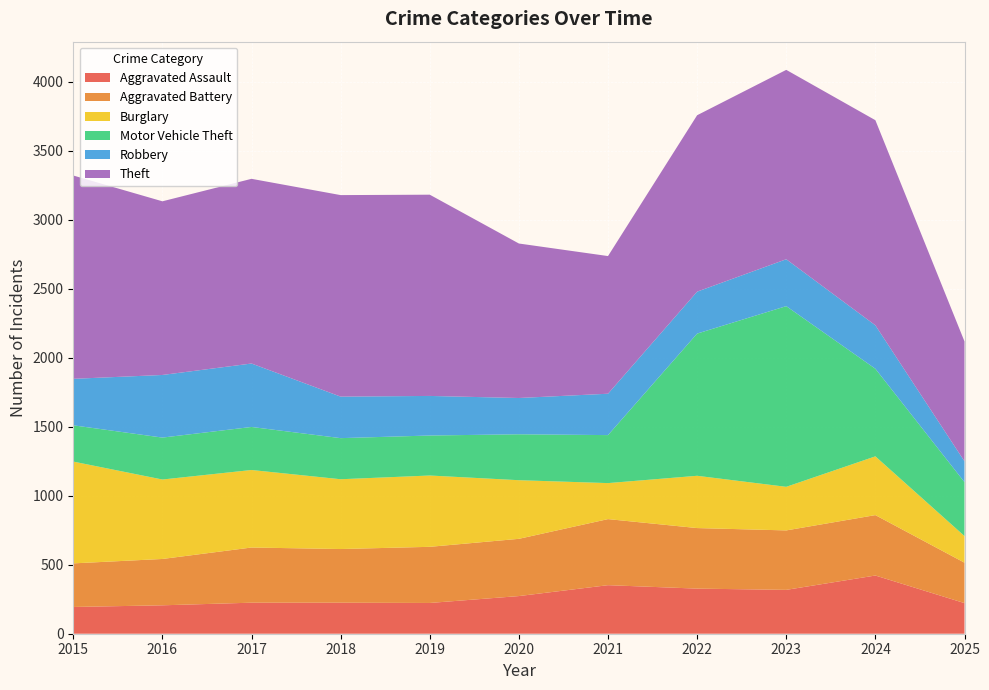

Reading right to left, transcribe all the data shown in this chart.

Aggravated Assault: 2025=222	2024=422	2023=318	2022=327	2021=352	2020=273	2019=223	2018=225	2017=225	2016=206	2015=194
Aggravated Battery: 2025=293	2024=438	2023=431	2022=439	2021=479	2020=415	2019=407	2018=389	2017=400	2016=336	2015=316
Burglary: 2025=193	2024=426	2023=316	2022=379	2021=261	2020=425	2019=517	2018=506	2017=562	2016=576	2015=738
Motor Vehicle Theft: 2025=391	2024=635	2023=1310	2022=1031	2021=348	2020=333	2019=290	2018=298	2017=312	2016=304	2015=263
Robbery: 2025=151	2024=315	2023=340	2022=304	2021=300	2020=263	2019=287	2018=301	2017=460	2016=454	2015=337
Theft: 2025=869	2024=1487	2023=1373	2022=1279	2021=998	2020=1120	2019=1459	2018=1461	2017=1339	2016=1259	2015=1474